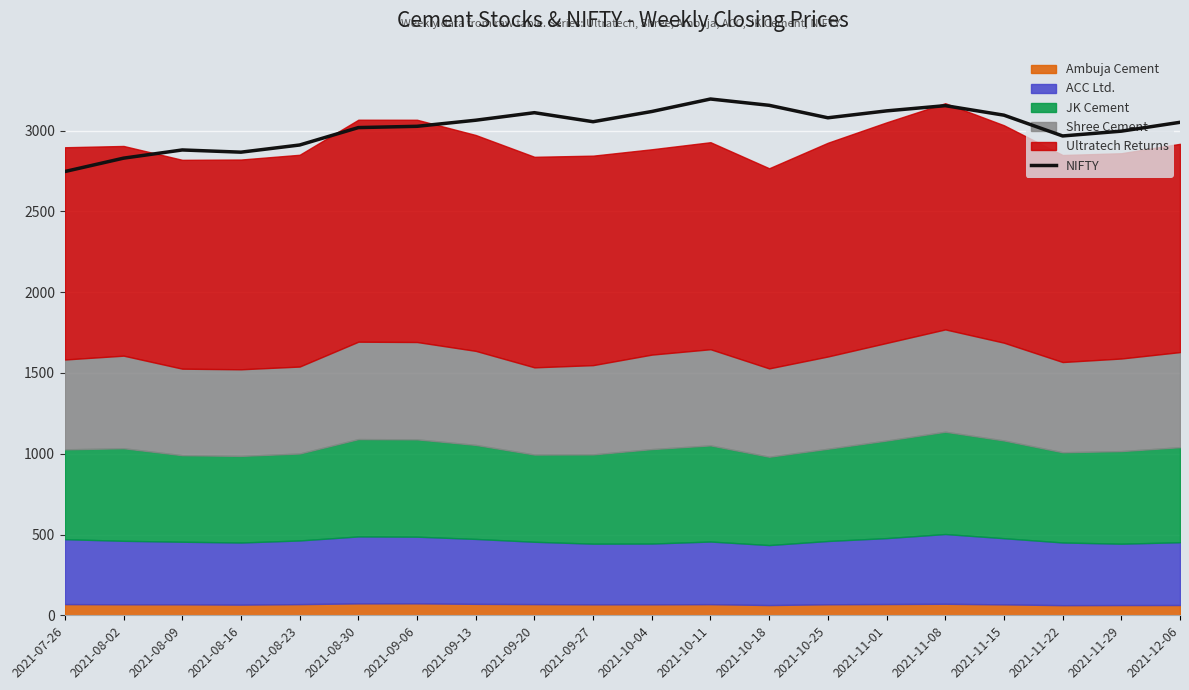

How many data points are less than 3054?

10